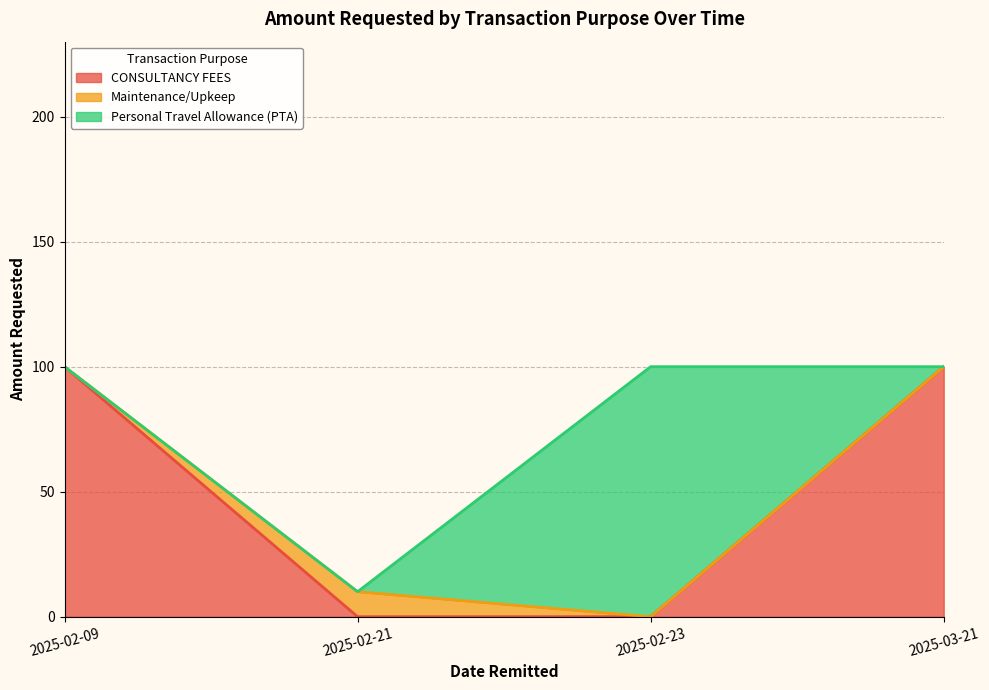

The value of CONSULTANCY FEES at 2025-02-21 is -39. True or false?

False